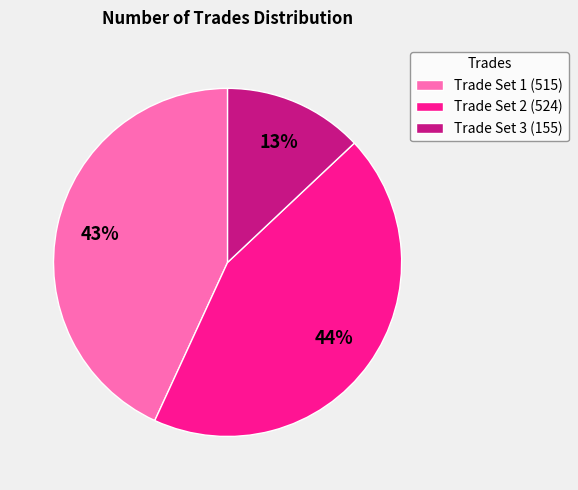

To the nearest percent, what is the average slice percentage?

33%